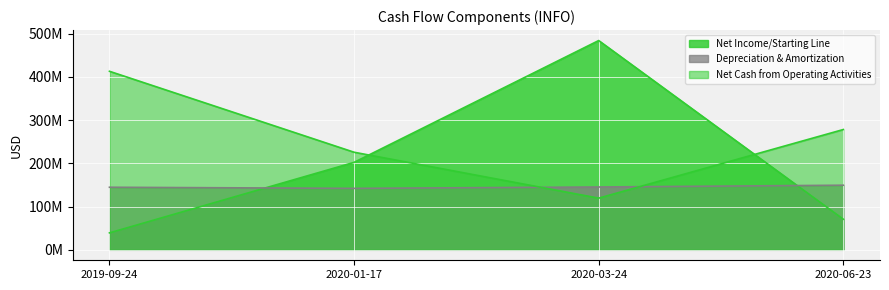

What is the sum of the Net Cash from Operating Activities values at 2020-06-23 and 2020-01-17?

503899999